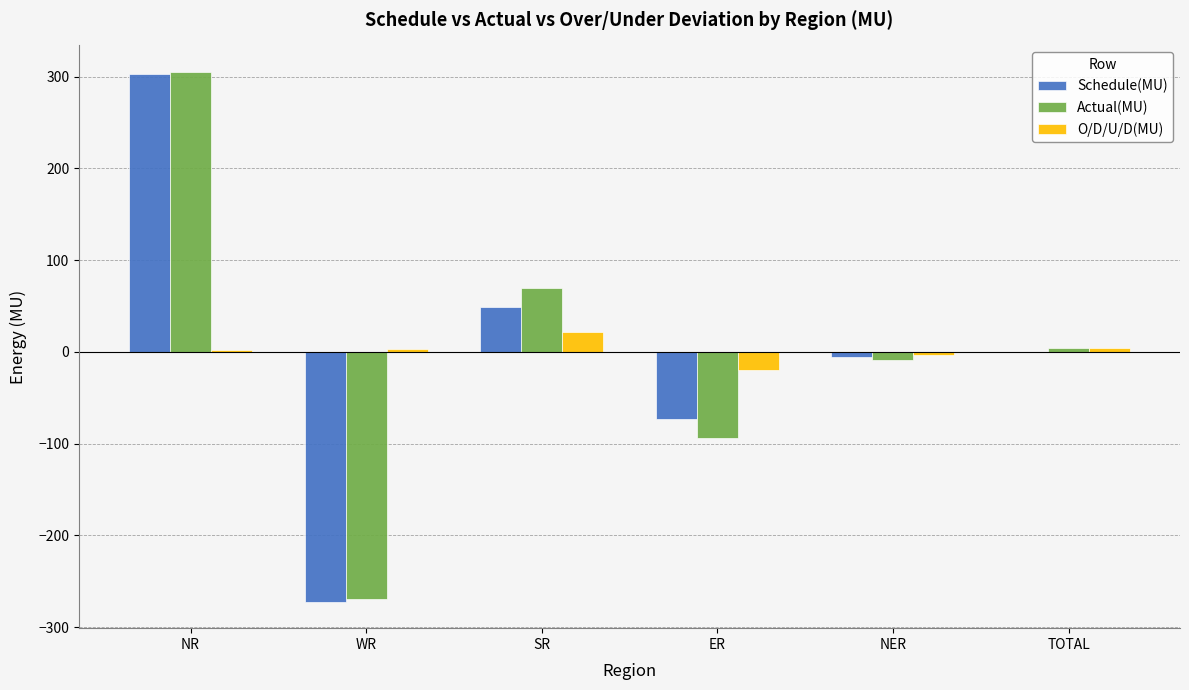

What is the maximum value shown in the chart?

305.1